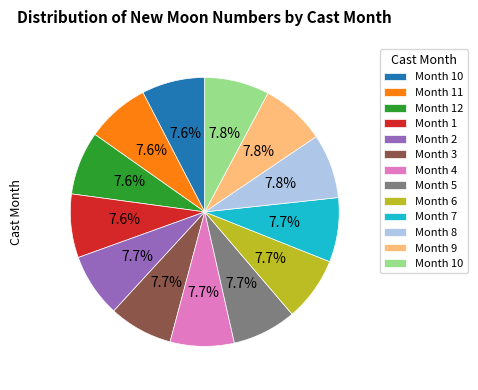

How many slices are in this pie chart?

13